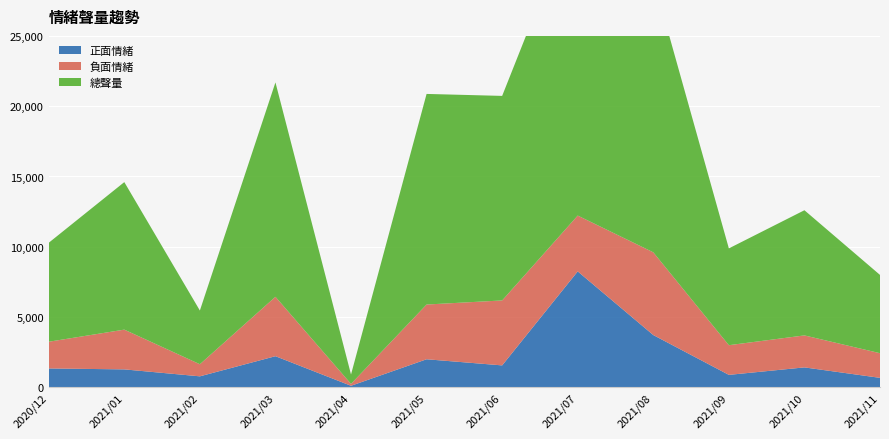

Reading left to right, list all the values displayed in this chart.

正面情緒: 1346	1279	785	2217	113	1999	1563	8248	3721	889	1421	677
負面情緒: 1900	2828	861	4226	135	3894	4620	3972	5885	2111	2275	1754
總聲量: 7039	10493	3820	15249	666	14979	14549	22056	19447	6885	8903	5567